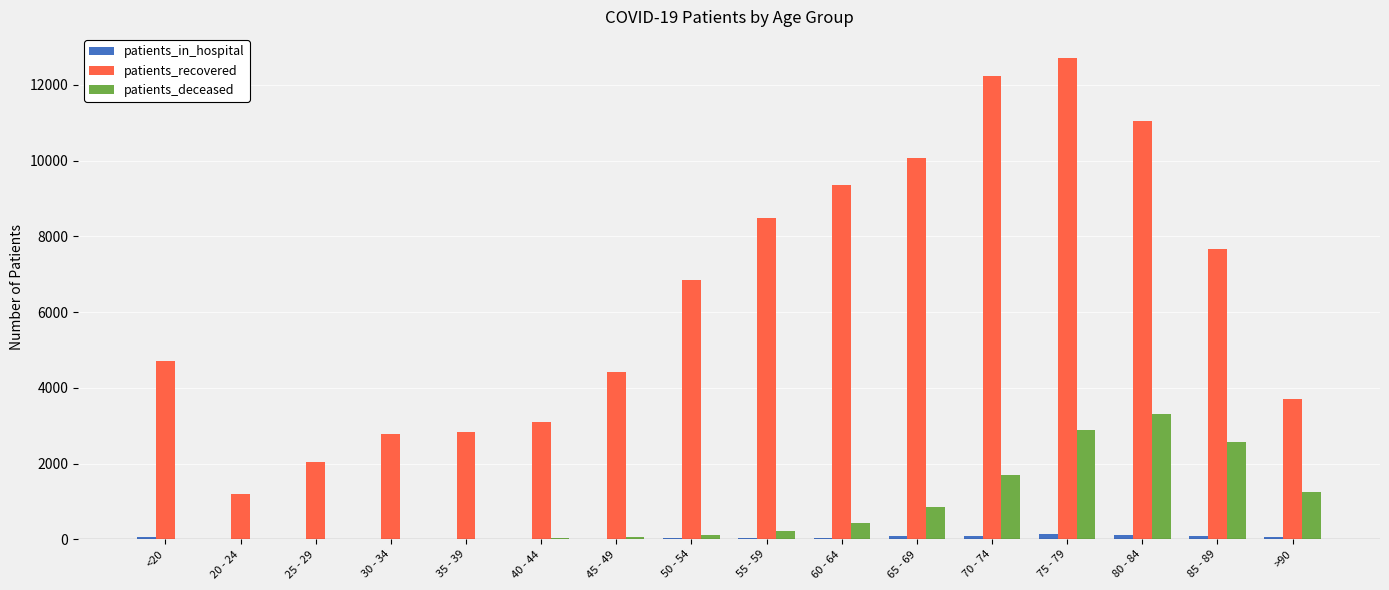

Is the value of patients_recovered at 80 - 84 greater than the value of patients_deceased at 55 - 59?

Yes